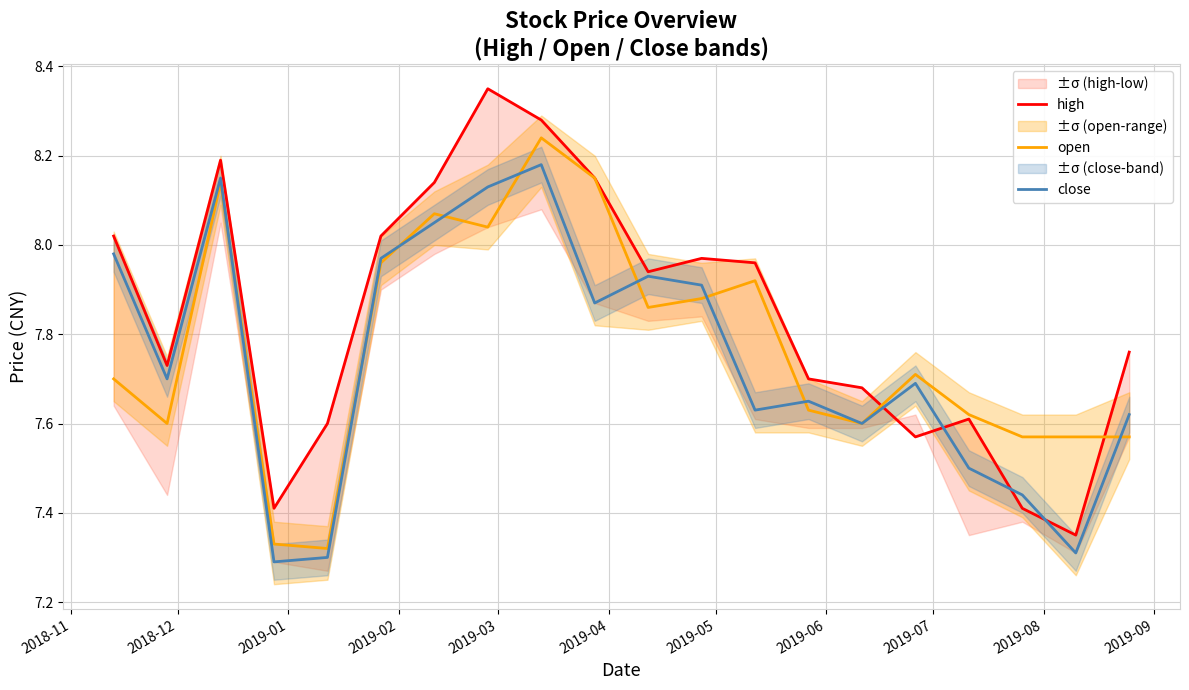

What is the difference between the maximum and minimum values in the open series?

0.9